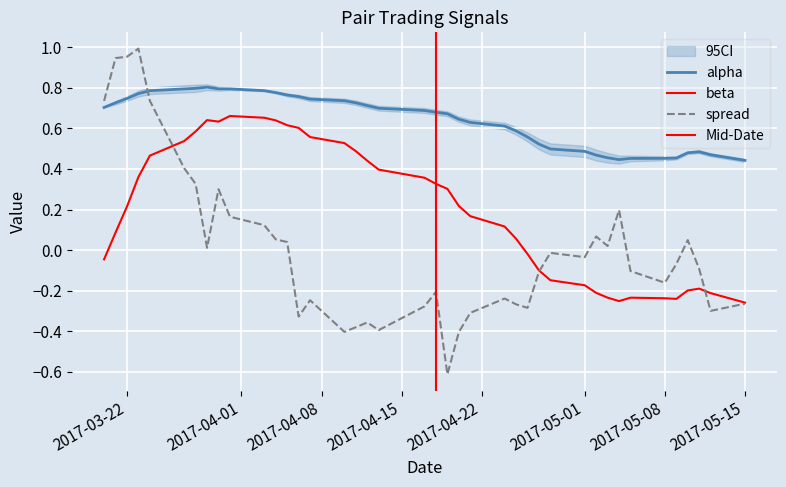

How many lines are shown in the chart?

3